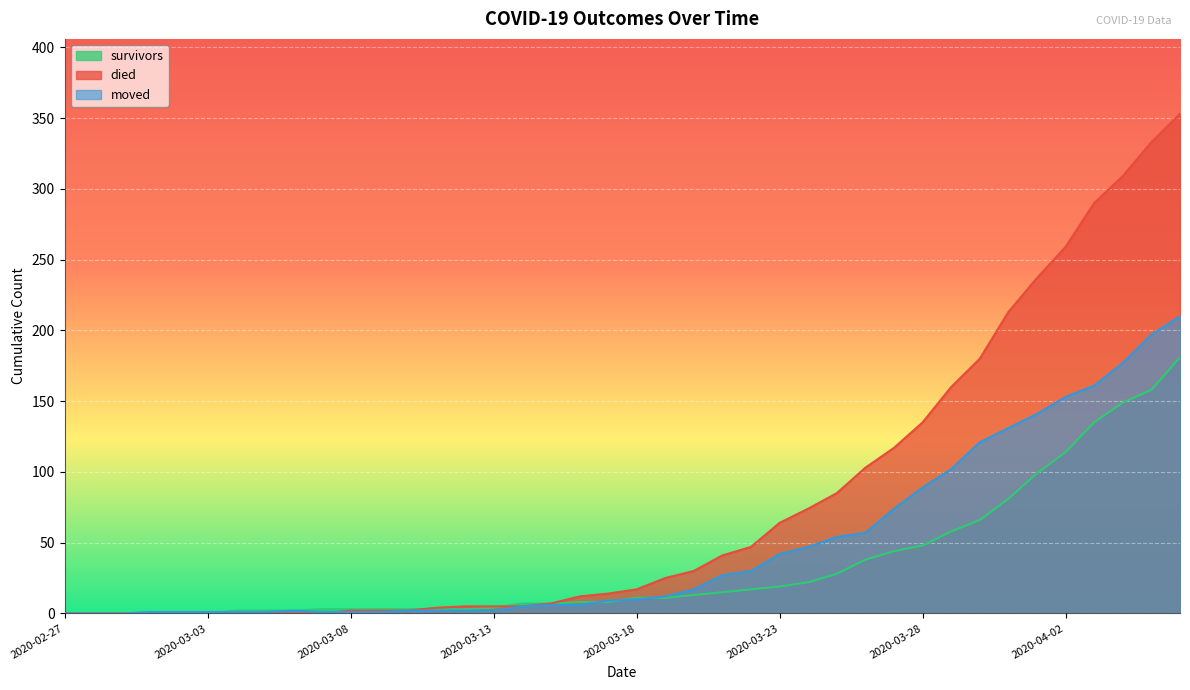

Is the value of died at 2020-04-03 greater than the value of moved at 2020-03-31?

Yes